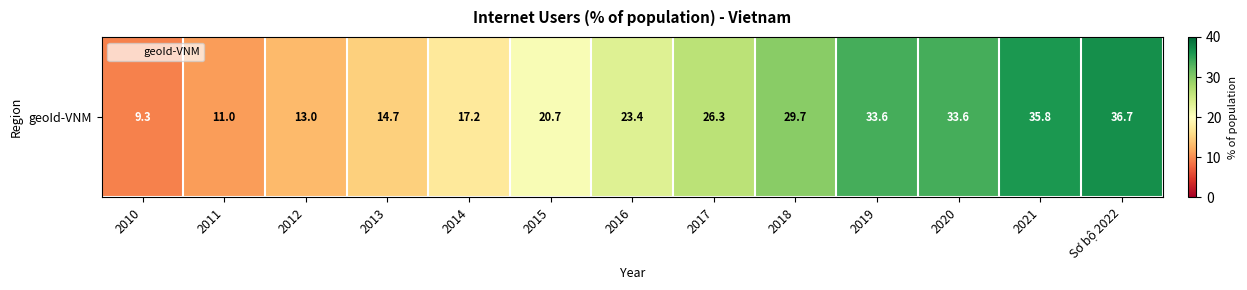

Is it true that the value at 2019 is 33.6?

True